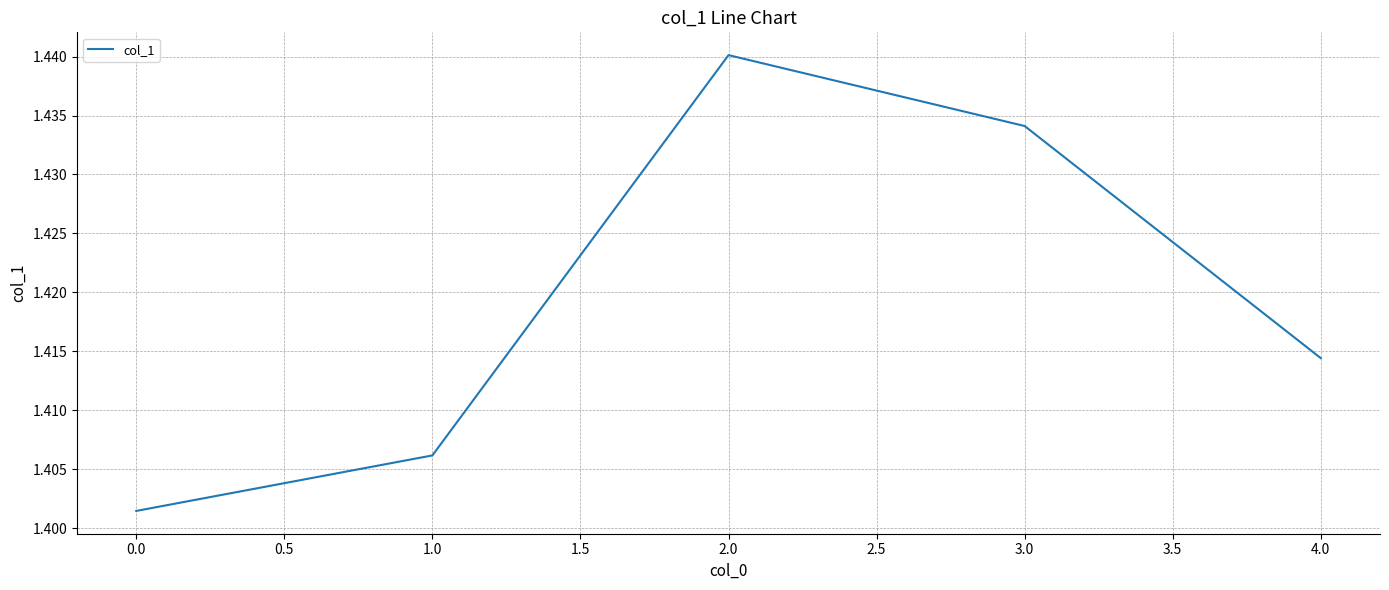

How many lines are shown in the chart?

1